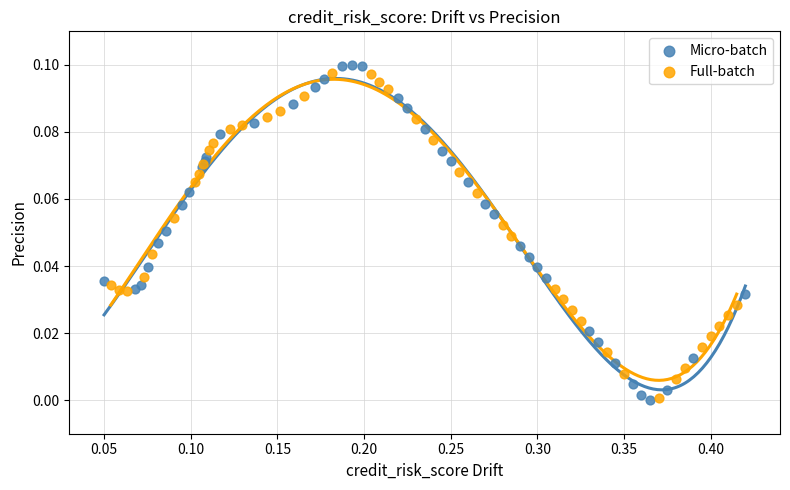

Which series has the largest Y range (max minus min)?

Micro-batch